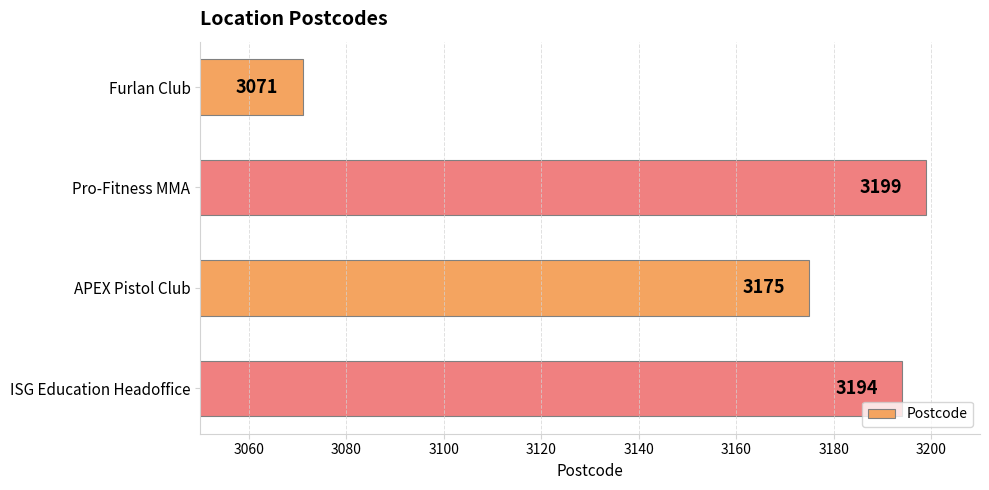

Rank the categories by value from lowest to highest.

Furlan Club, APEX Pistol Club, ISG Education Headoffice, Pro-Fitness MMA